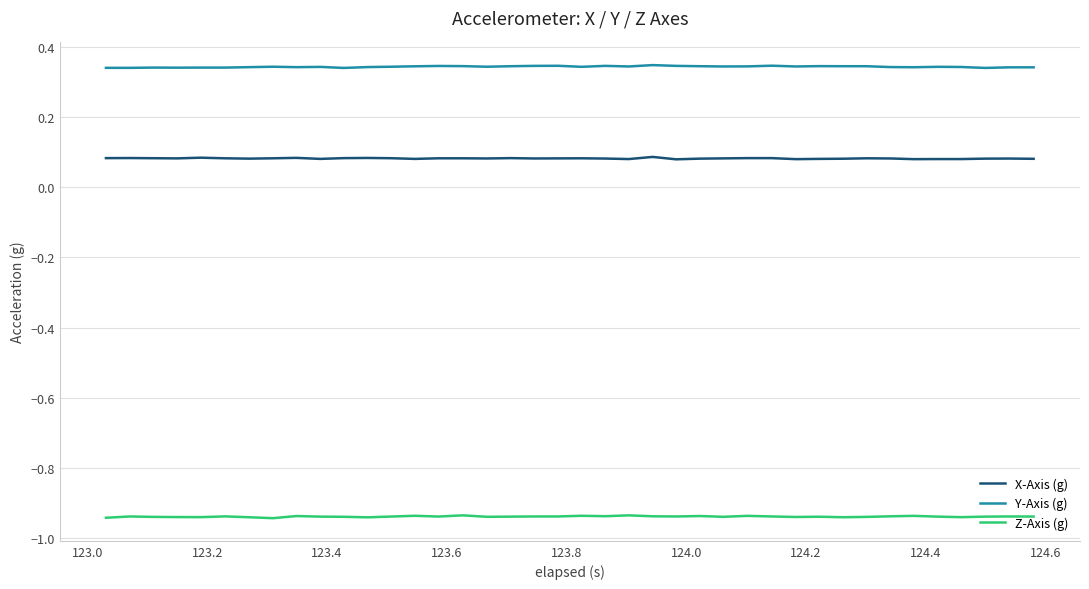

True or false: X-Axis (g) and Y-Axis (g) intersect in this chart.

False